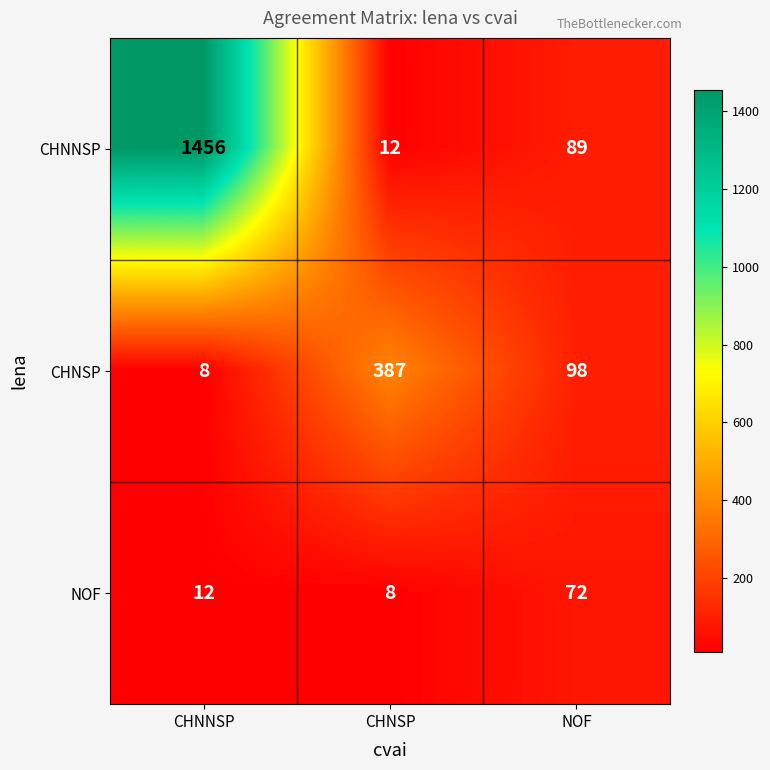

What is the average value of the NOF series?

31